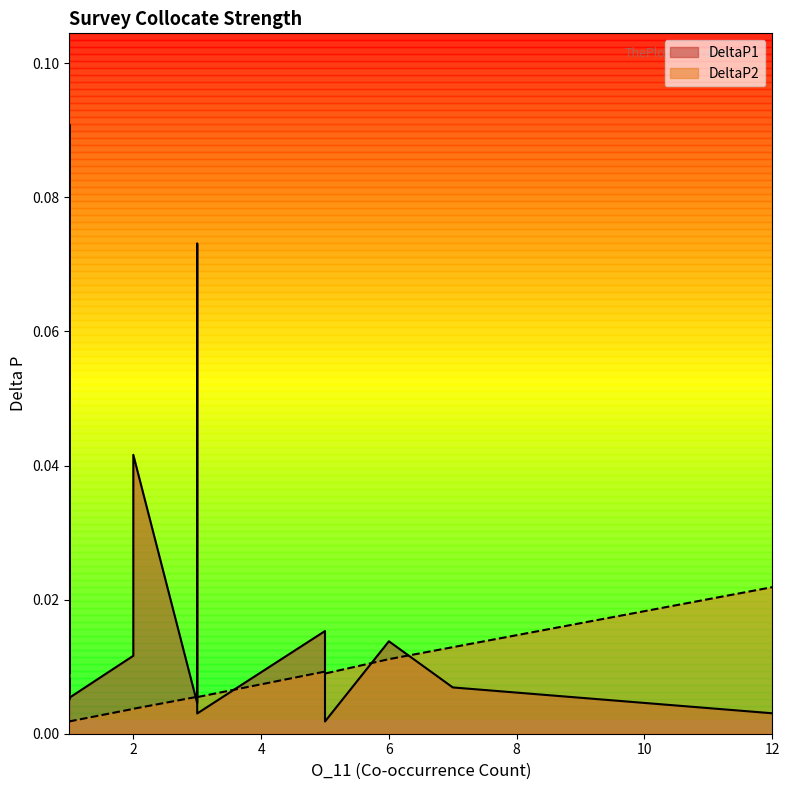

How many lines are shown in the chart?

2